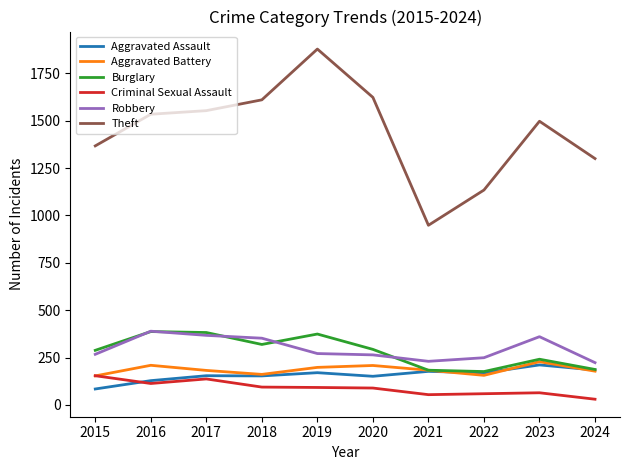

The value of Robbery at 2023 is 360. True or false?

True